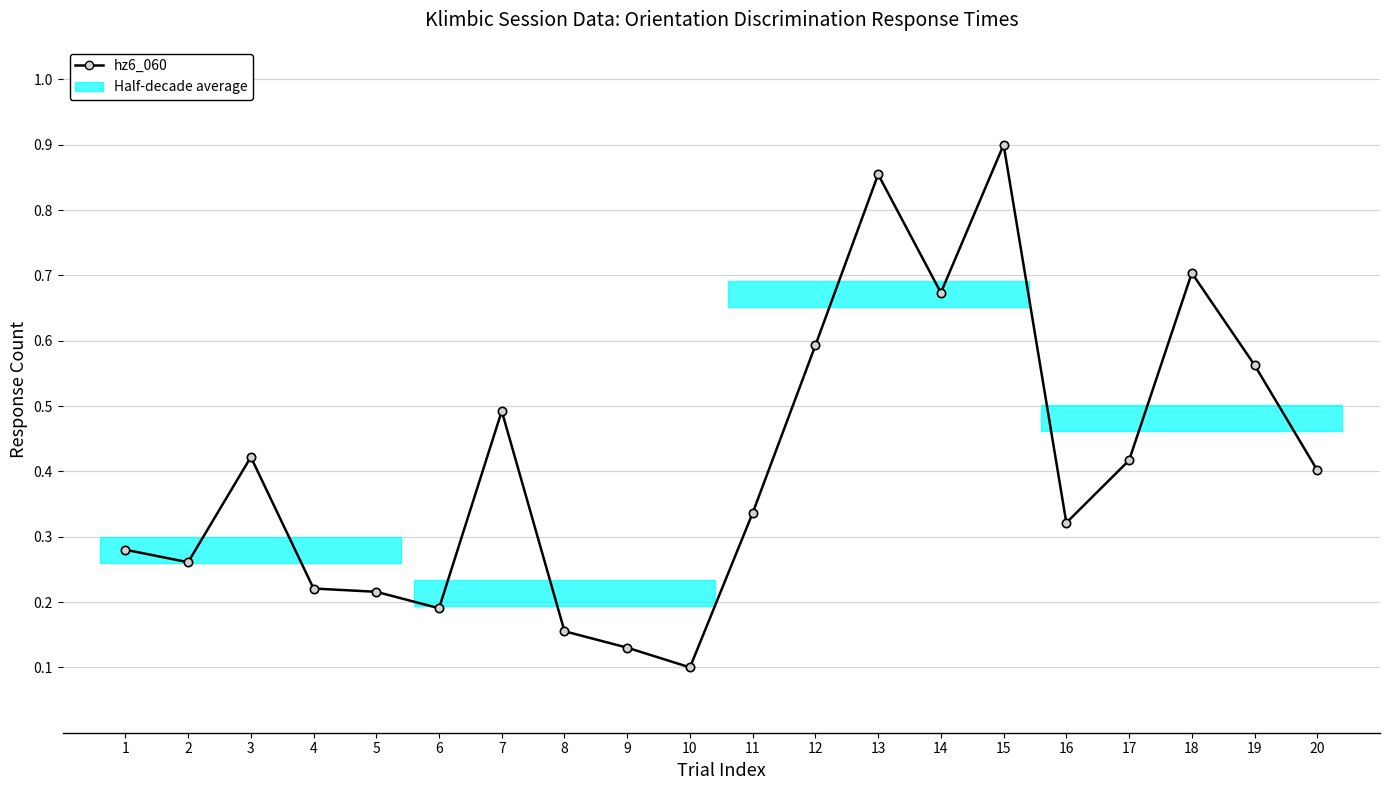

Which category has the highest value across all series?

15